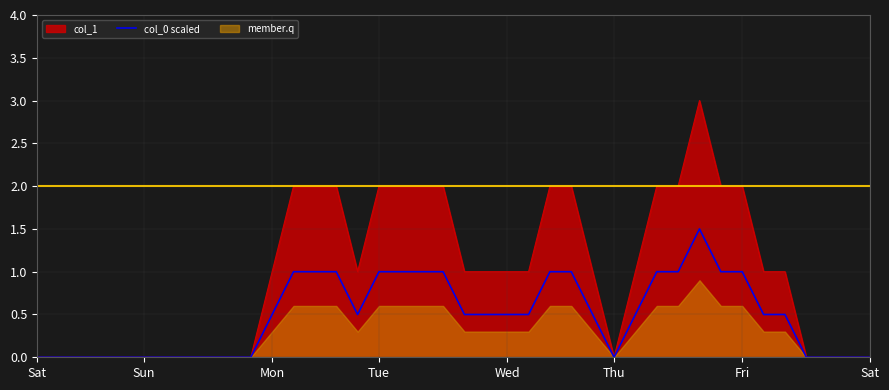

Read the value at 21.

0.5